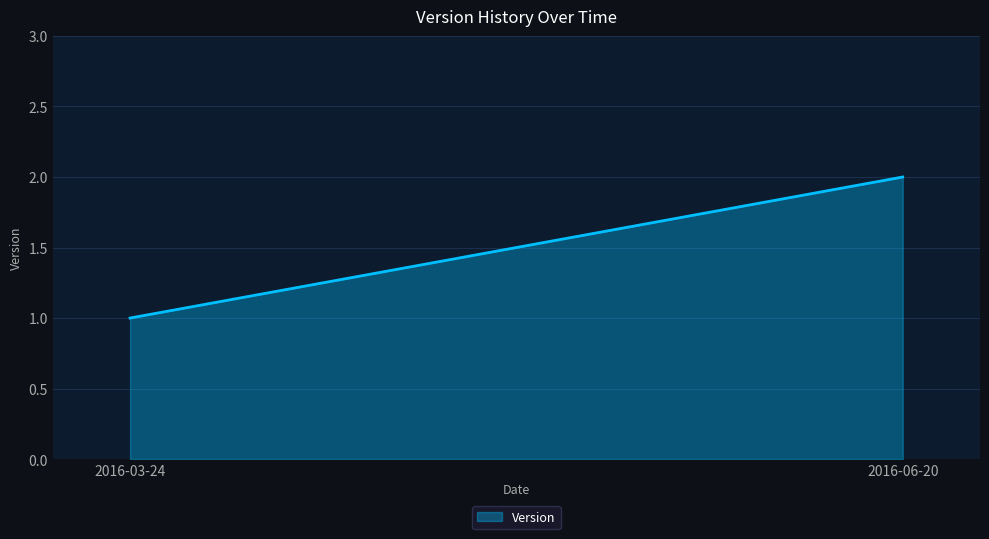

The value at 2016-06-20 is 2. True or false?

True